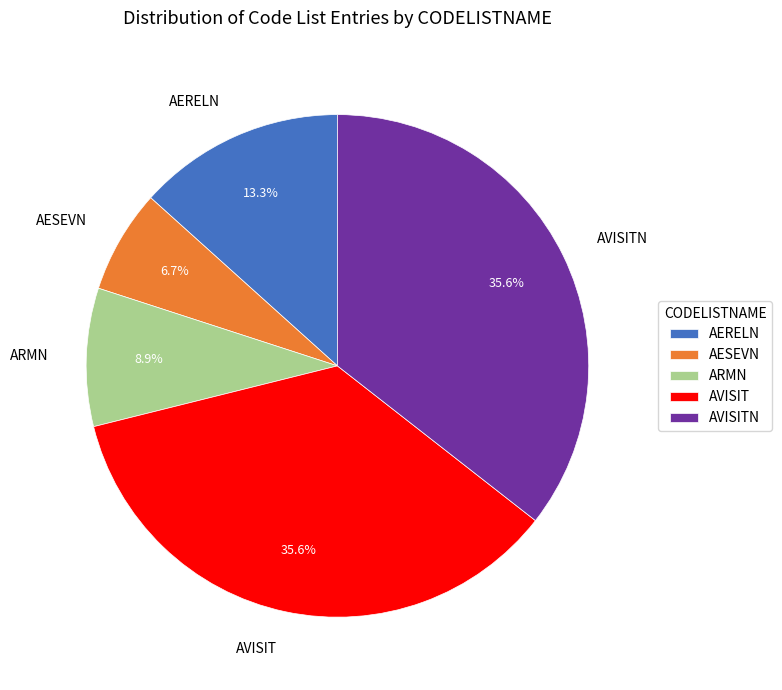

Is the sum of AESEVN and AVISIT greater than half?

No